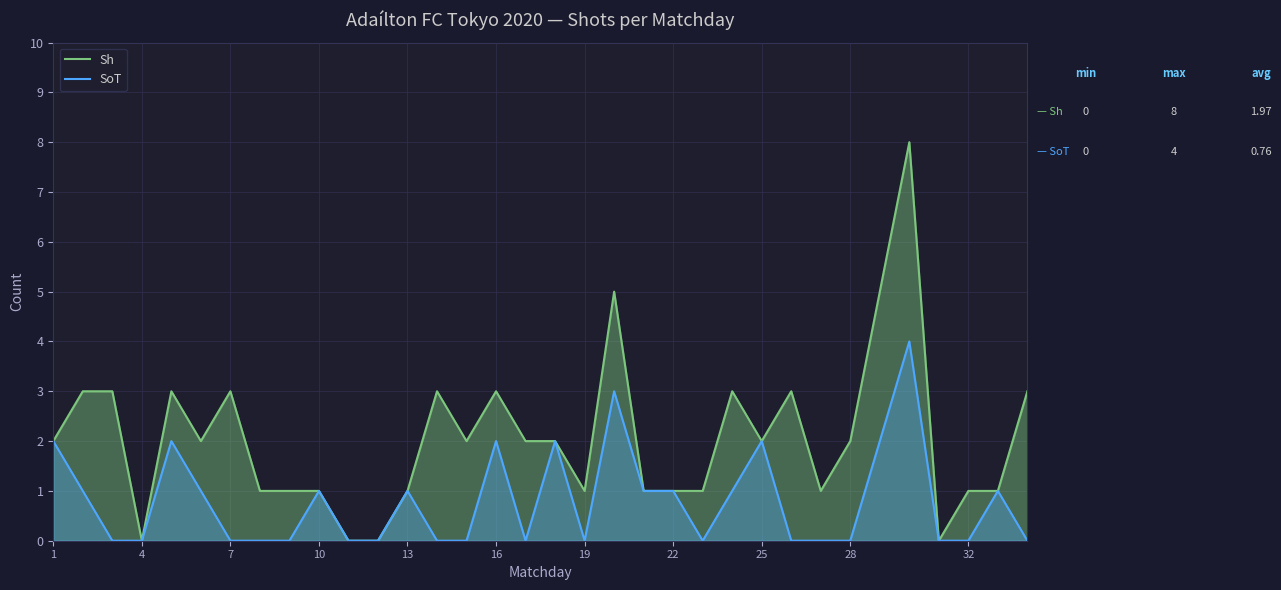

Rank the series by their average value, from highest to lowest.

Sh, SoT